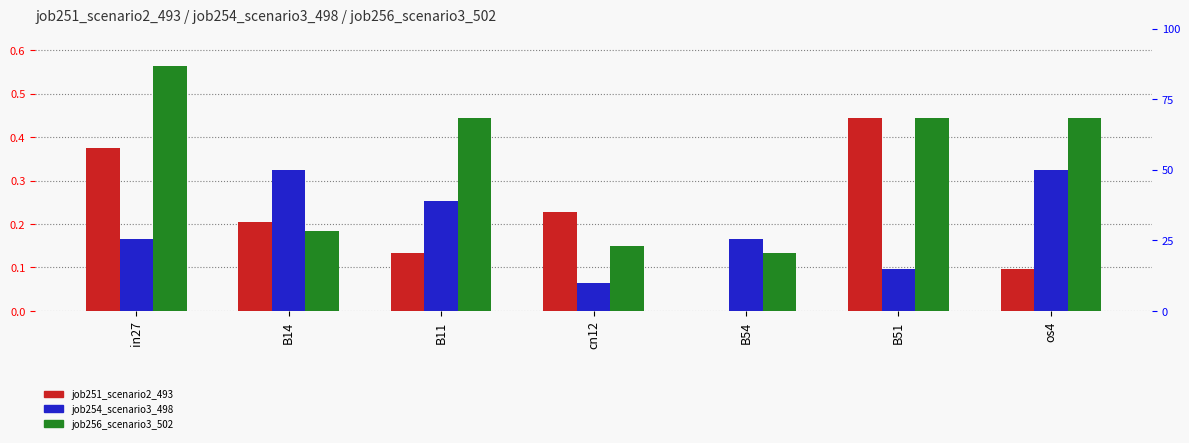

At which category is the sum across all series the highest?

in27